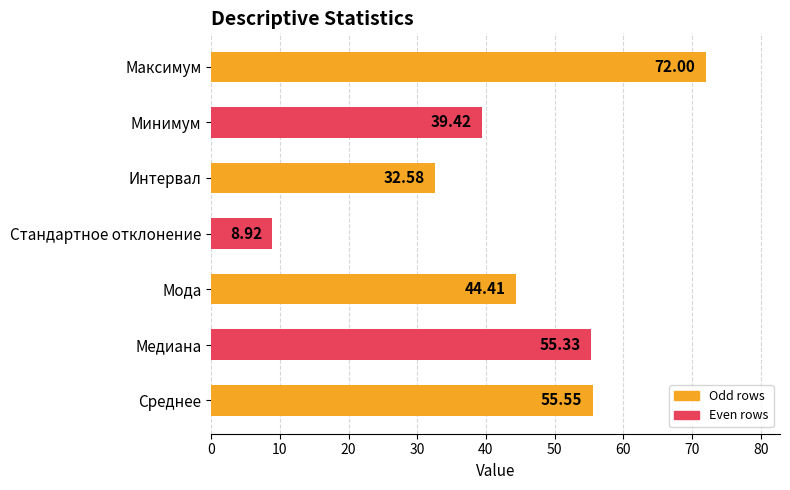

What is the difference between the values at Мода and Минимум?

5.0